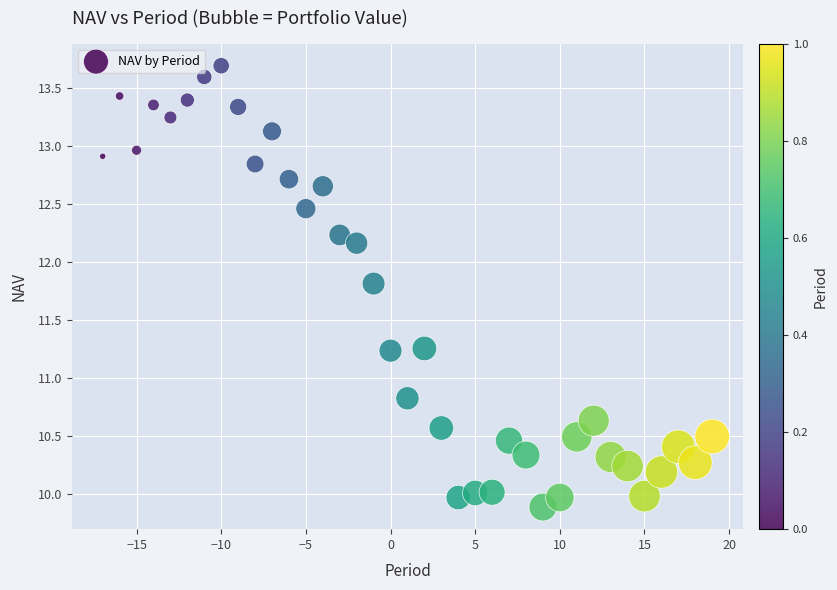

What Y value in the scatter plot is closest to 11?

10.8